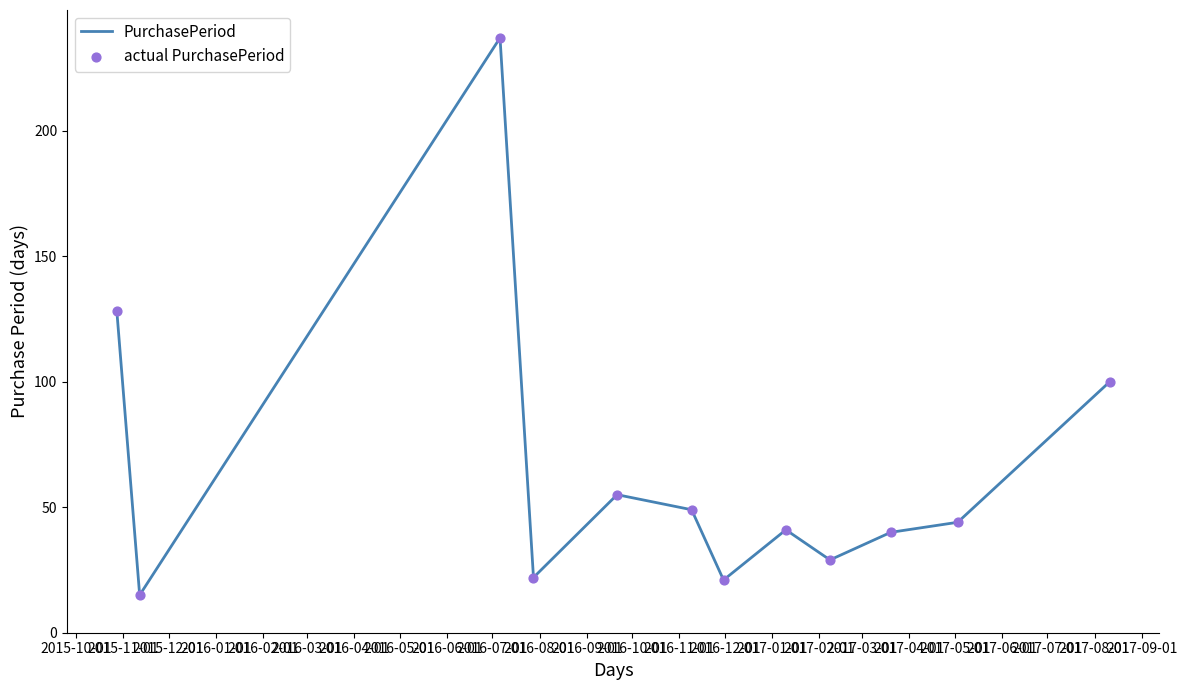

What is the difference between the maximum and minimum values?

222